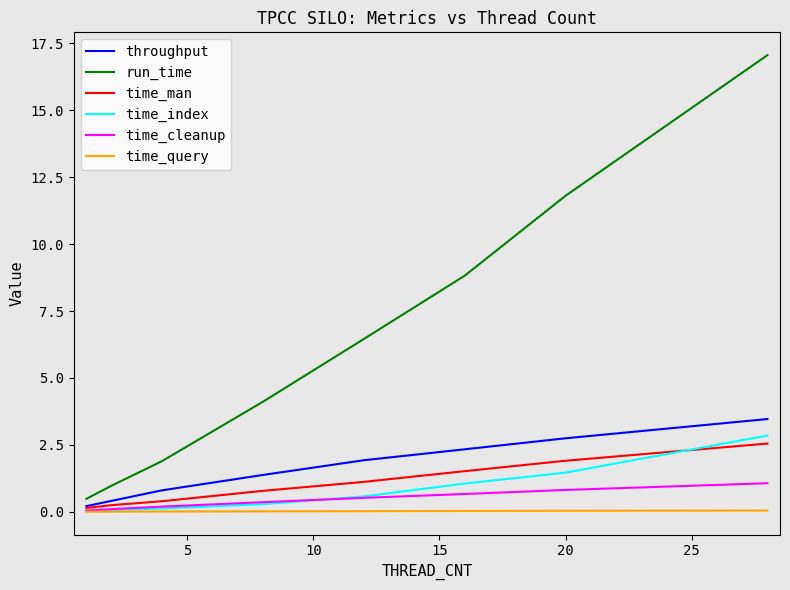

Which series has the widest spread of values?

run_time